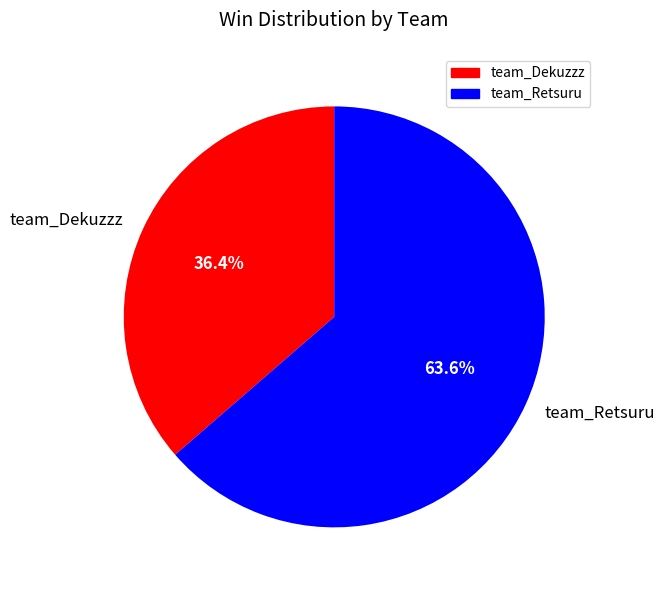

To the nearest percent, what percentage of the pie is team_Retsuru?

64%